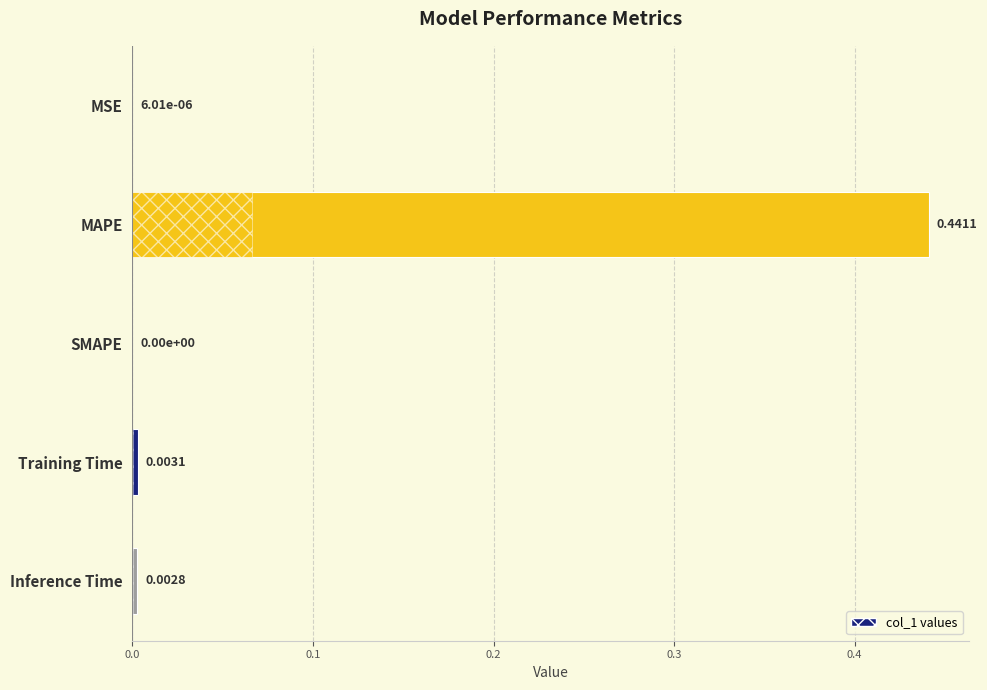

At which category does the chart reach its peak across all series?

MAPE